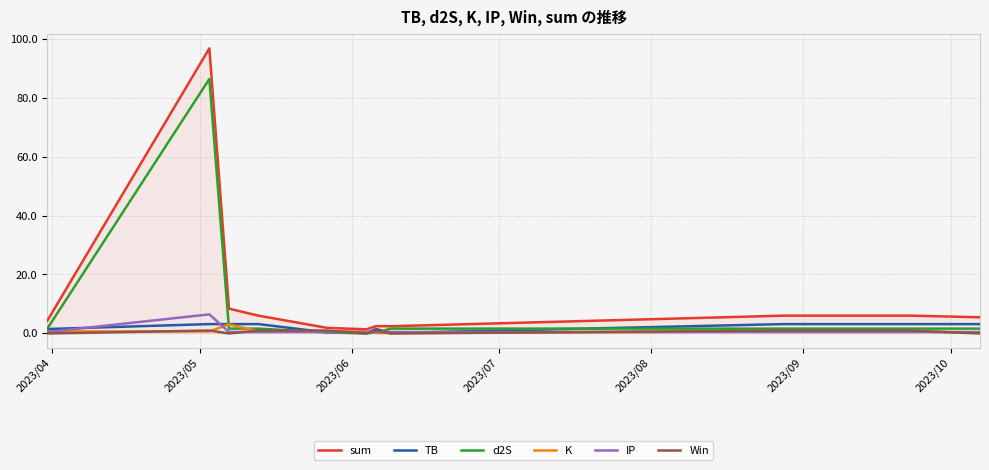

Which series has the largest range (max minus min)?

sum